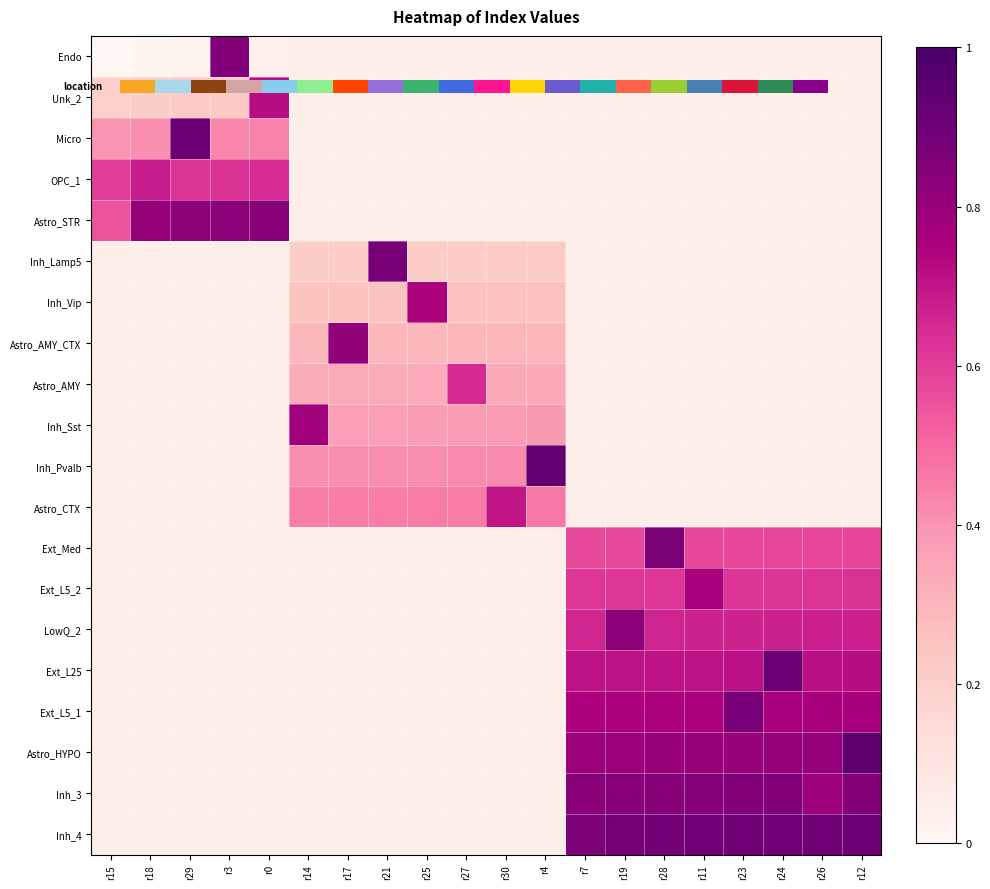

Which has a higher value, r23 or r25?

r23